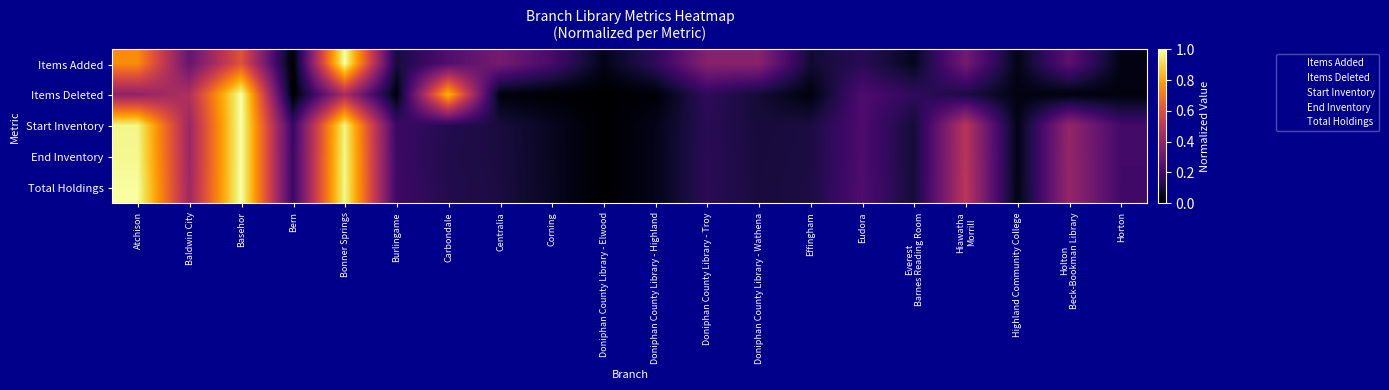

Which category has the lowest value across all series?

Bern